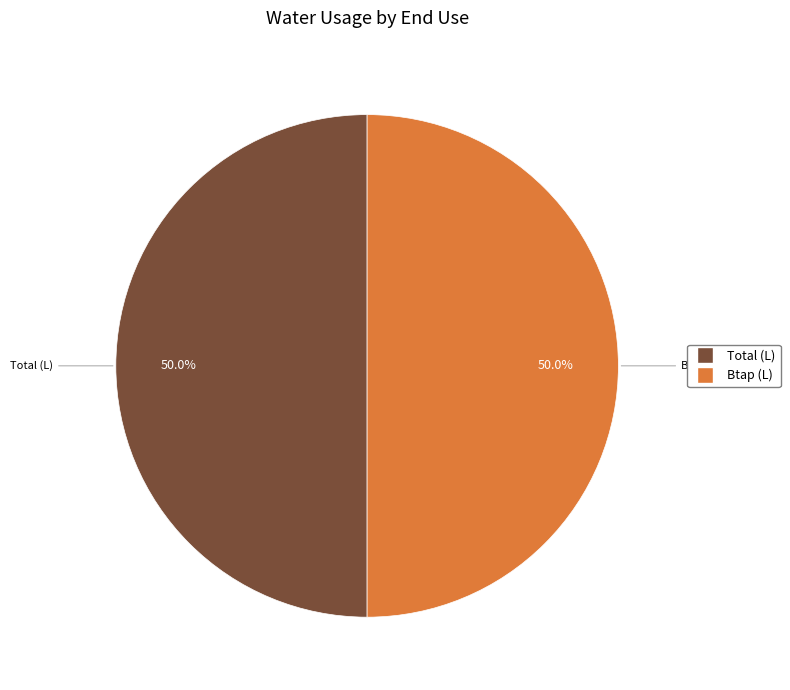

What is the largest slice in the pie chart?

Total (L)